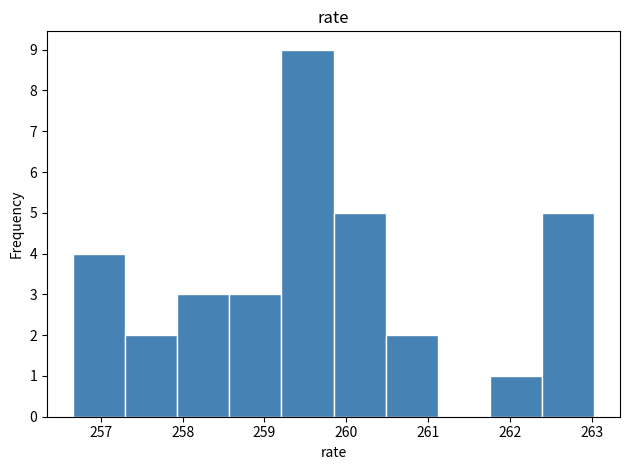

Reading left to right, list every bar in this chart as the range it spans on the x-axis followed by its height. Neither the bar edges nor the heights are printed on the chart, so give them approximately, as read against the axes.

256.7 to 257.3: 4
257.3 to 257.9: 2
257.9 to 258.6: 3
258.6 to 259.2: 3
259.2 to 259.8: 9
259.8 to 260.5: 5
260.5 to 261.1: 2
261.1 to 261.8: 0
261.8 to 262.4: 1
262.4 to 263.0: 5